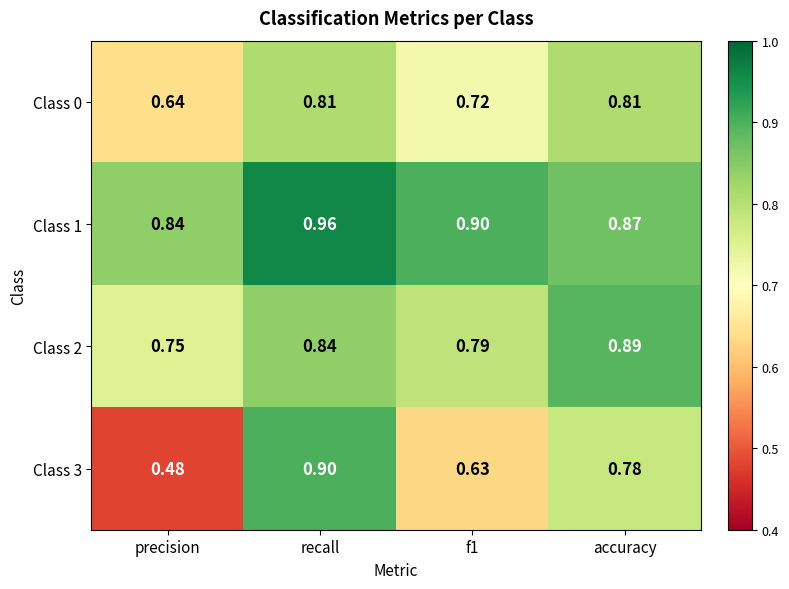

List the series in order of their overall mean, lowest first.

Class 3, Class 0, Class 2, Class 1